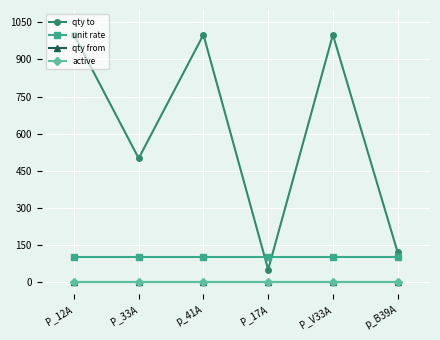

Is this an area chart (filled region under the line)?

No